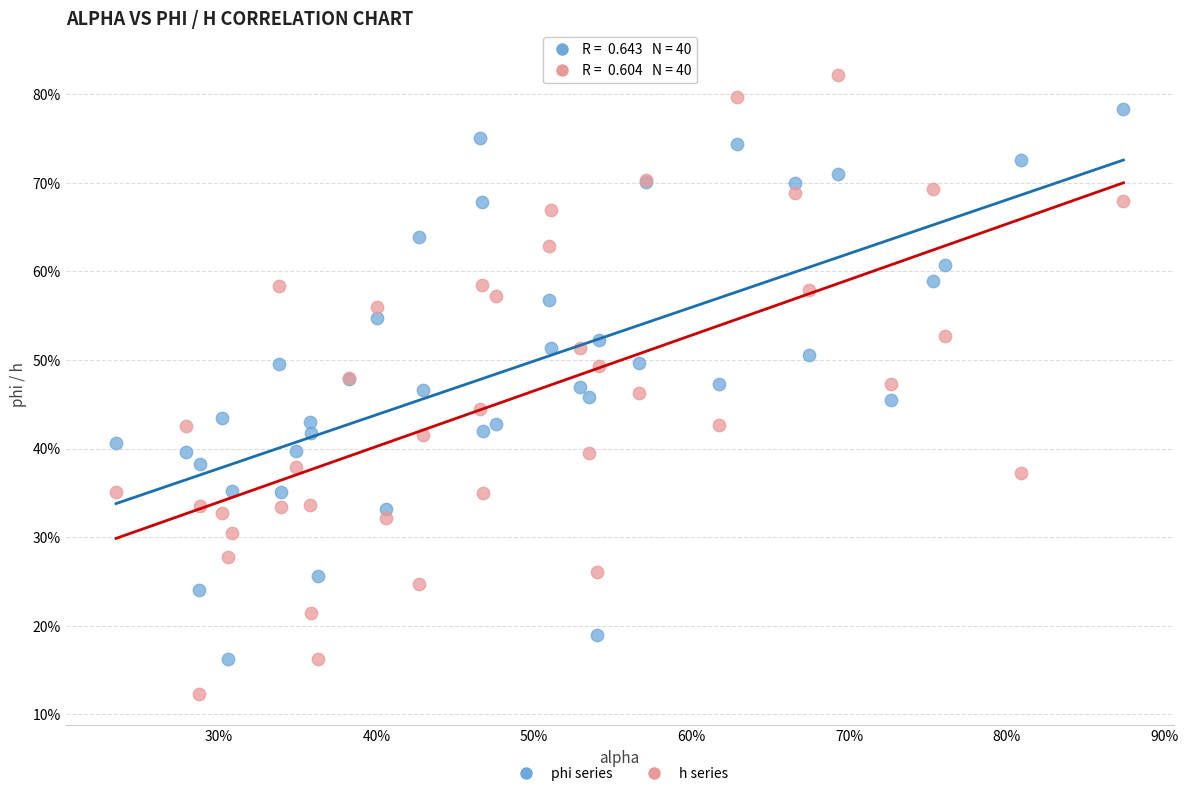

What are all the series names shown in the legend?

phi series, h series